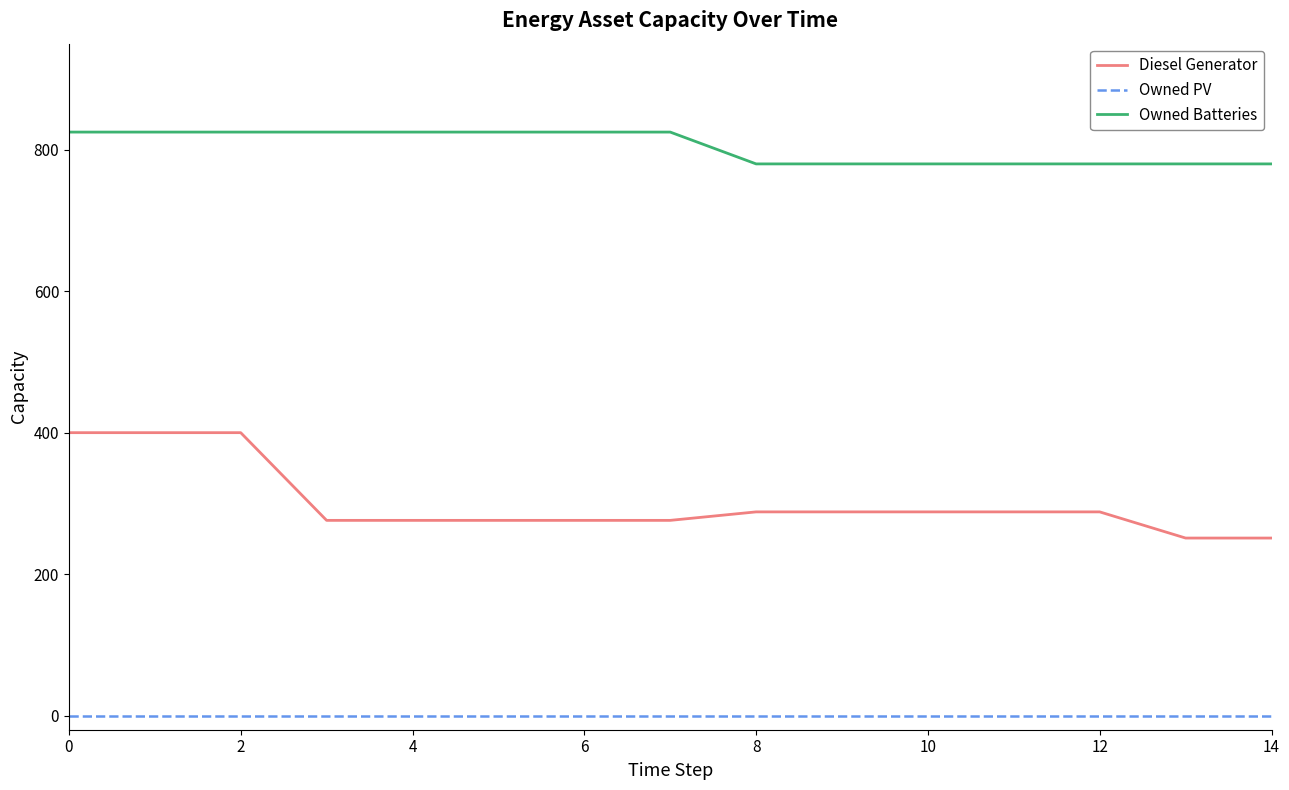

Which series has the widest spread of values?

Diesel Generator